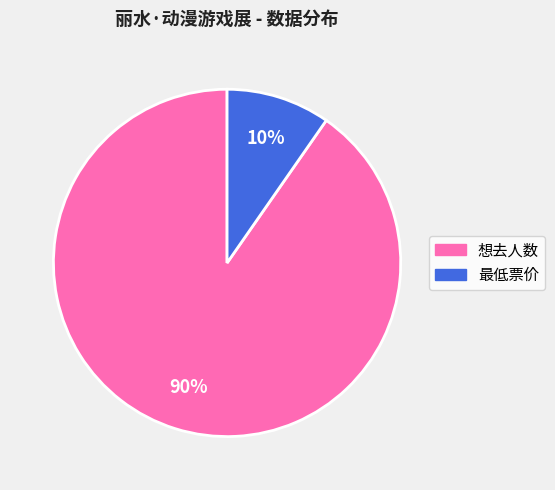

Is there any slice that represents more than half of the pie?

Yes